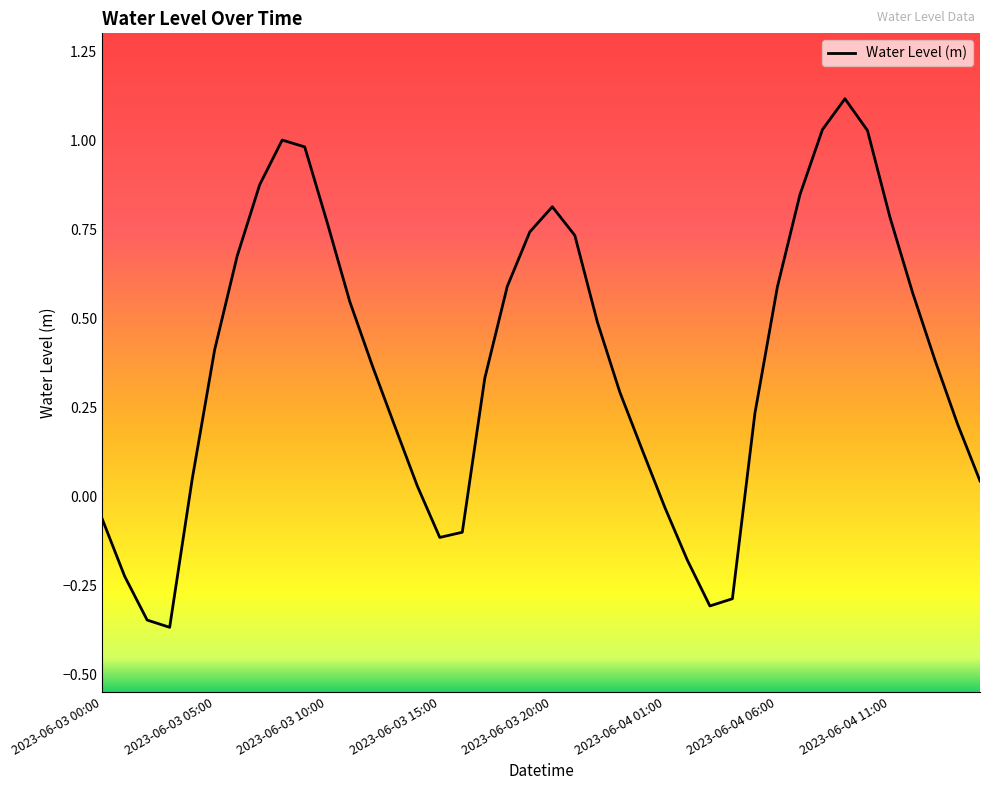

What is the greatest value displayed?

1.1